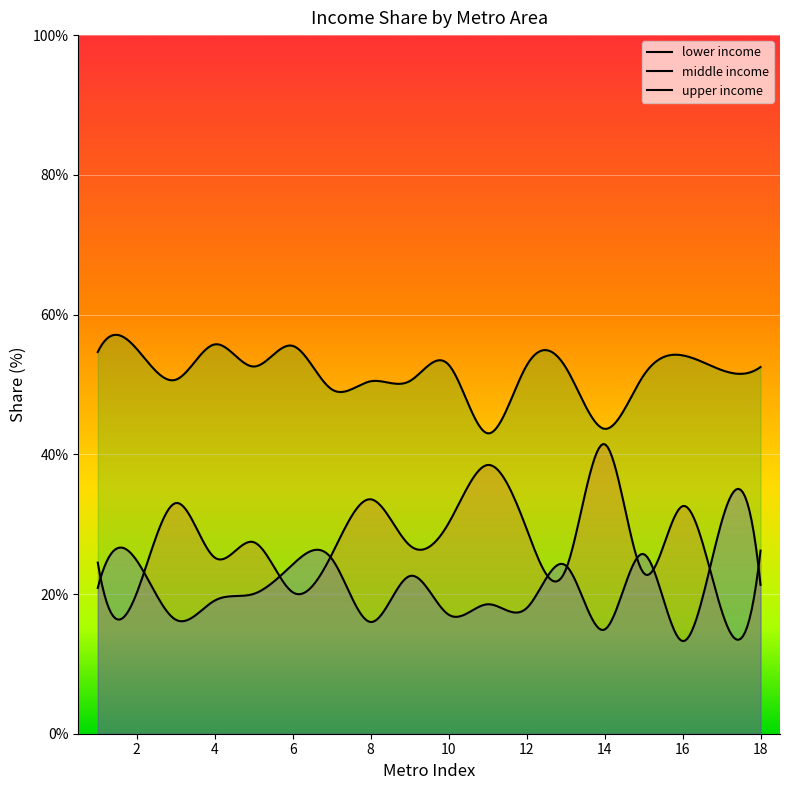

Between 16 and 12, which is larger?

16